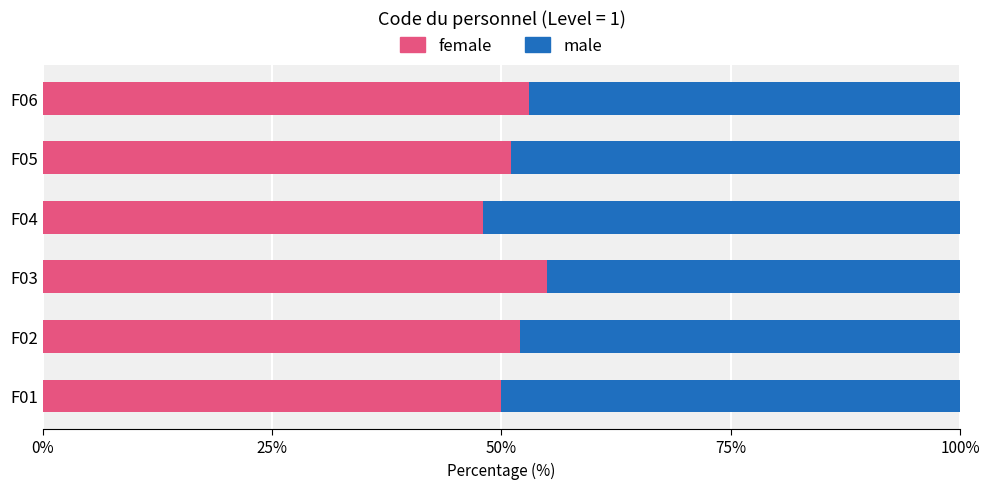

What is the total value across all series at F03?

100